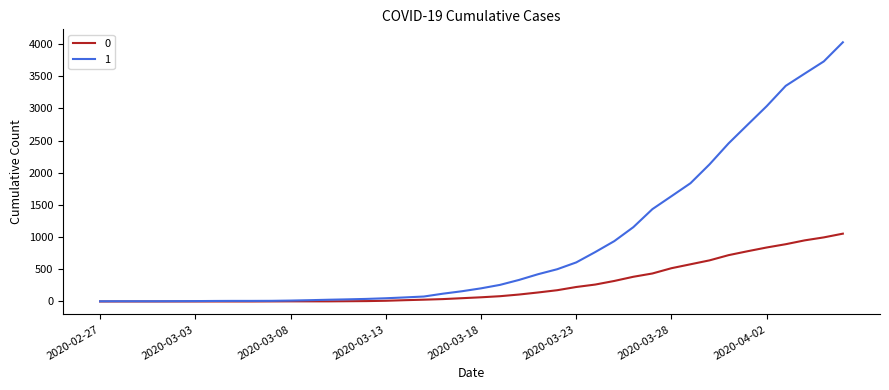

List the series in order of their peak value, lowest first.

0, 1